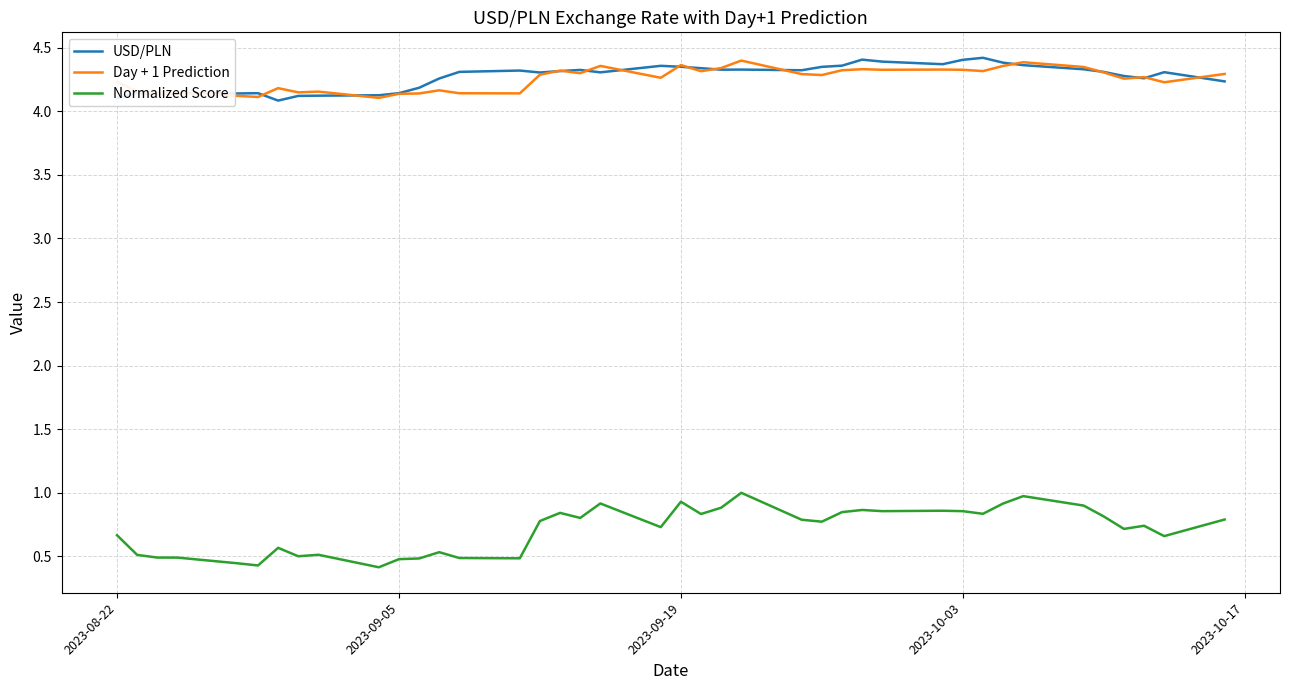

Which series has the largest range (max minus min)?

Normalized Score